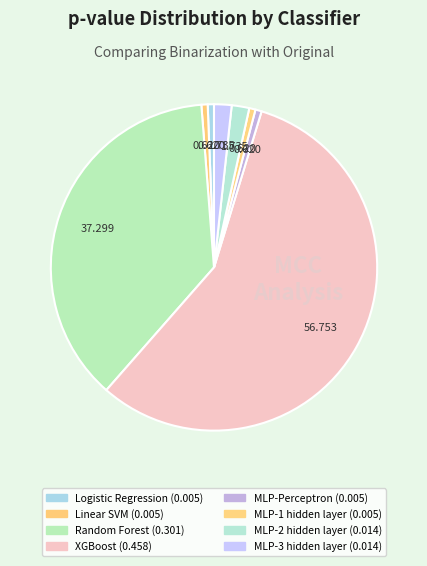

True or false: MLP-2 hidden layer accounts for 12% of the total.

False